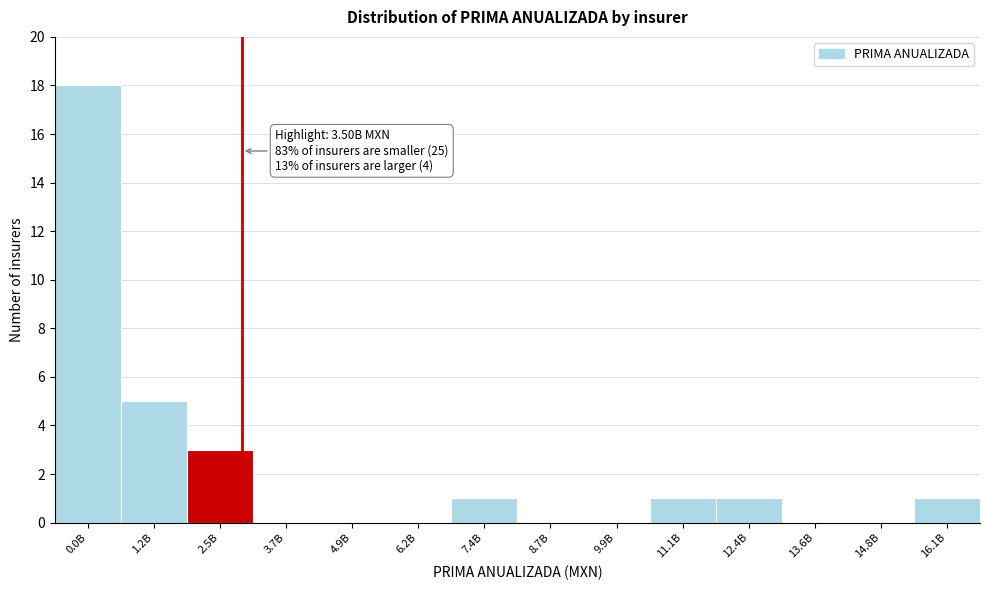

Reading left to right, extract all data points from this chart.

0.0B=18	1.2B=5	2.5B=3	3.7B=0	4.9B=0	6.2B=0	7.4B=1	8.7B=0	9.9B=0	11.1B=1	12.4B=1	13.6B=0	14.8B=0	16.1B=1